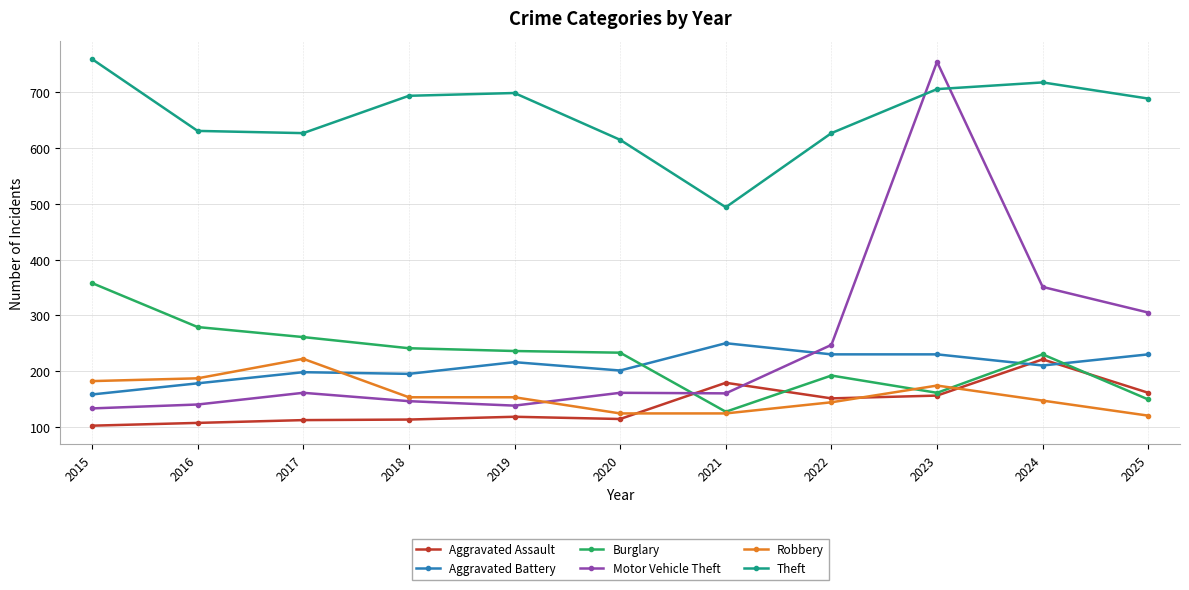

After their last crossing, which series has the higher values: Aggravated Battery or Aggravated Assault?

Aggravated Battery